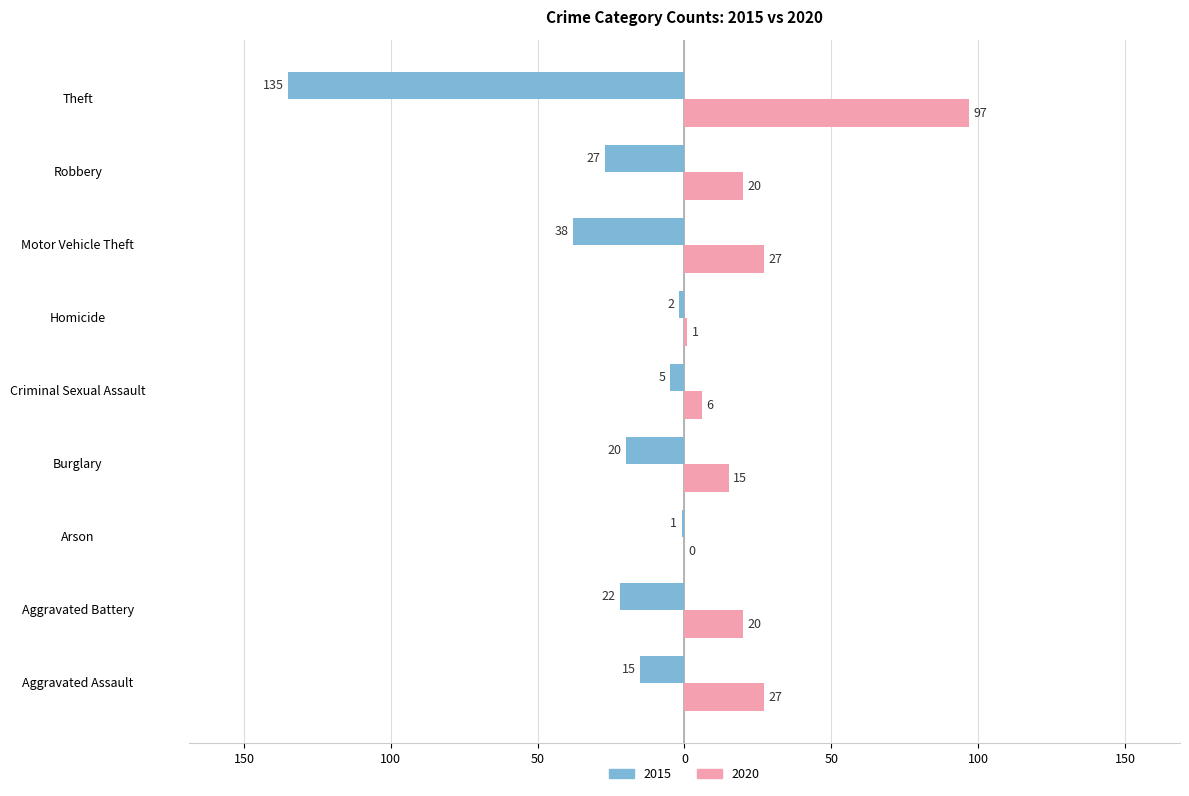

What position from the left is Aggravated Assault?

1